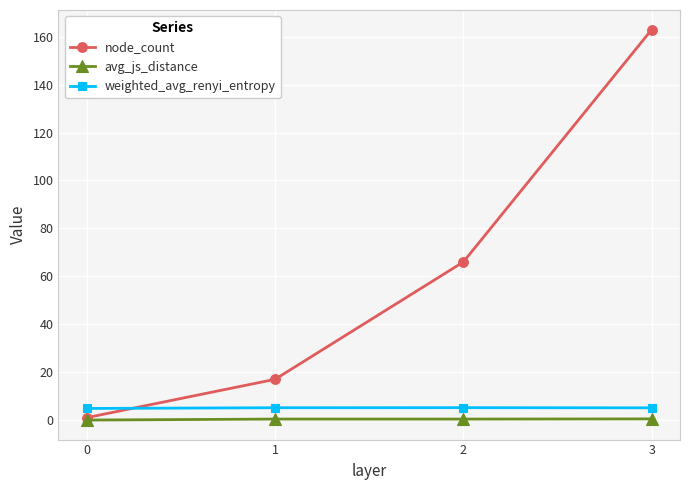

How many lines are shown in the chart?

3